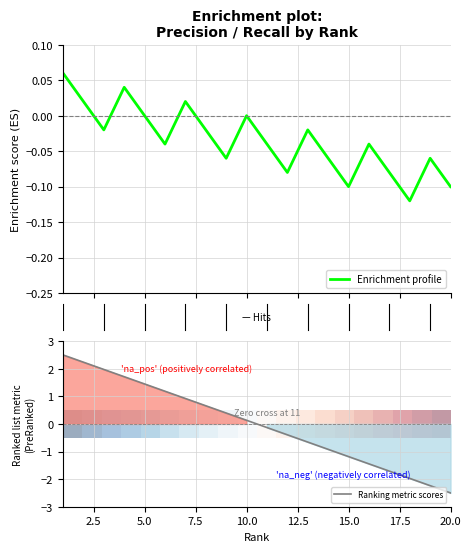

The Ranking metric scores series shows 1.4 at 5.0. True or false?

True